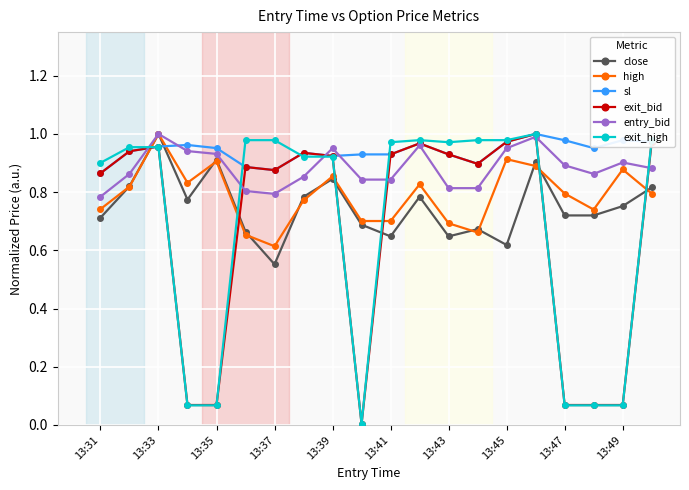

True or false: exit_high has more than 0 interior local peaks.

True